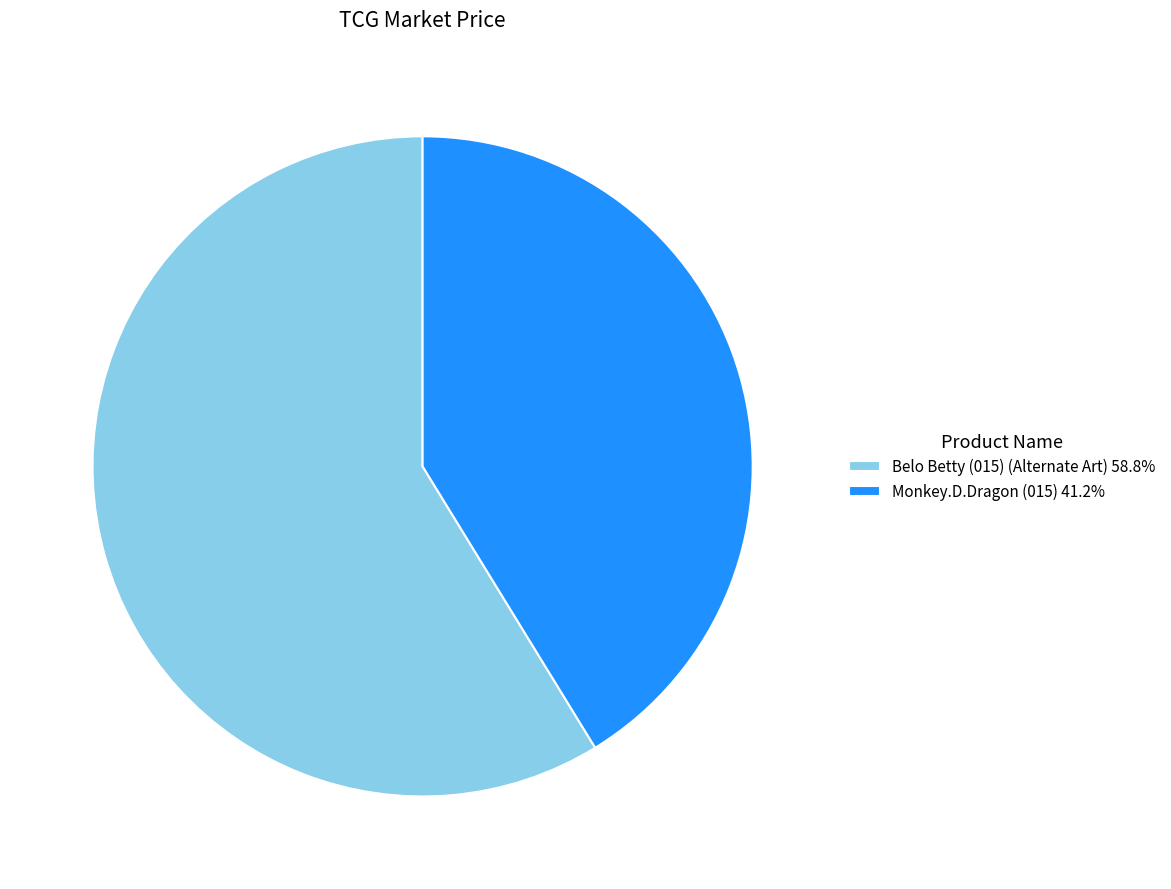

How many slices are in this pie chart?

2